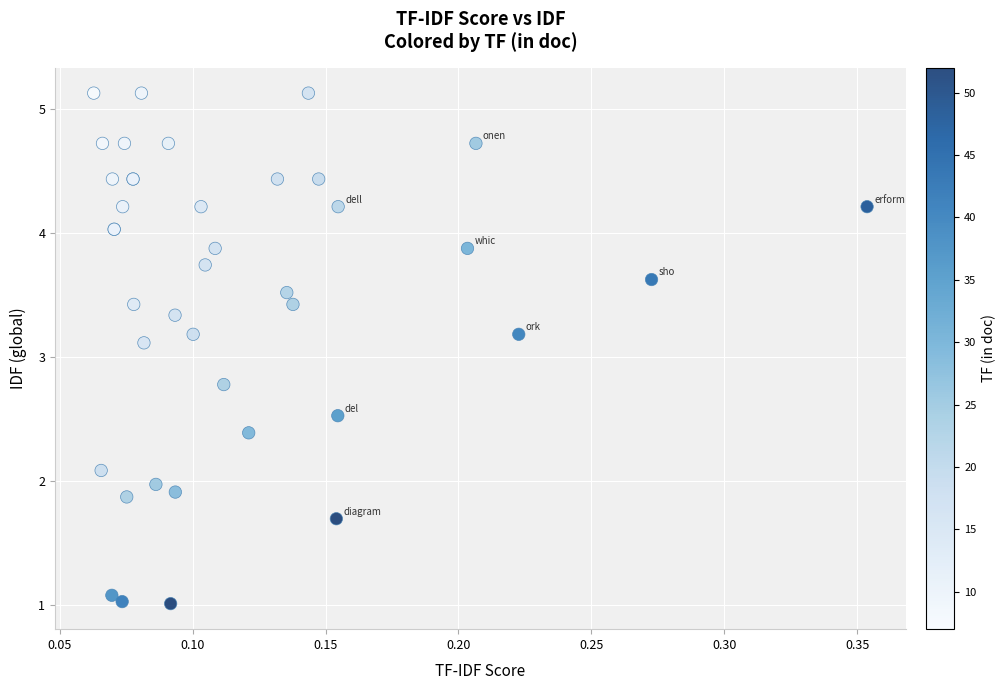

What Y value in the scatter plot is closest to 3?

3.1